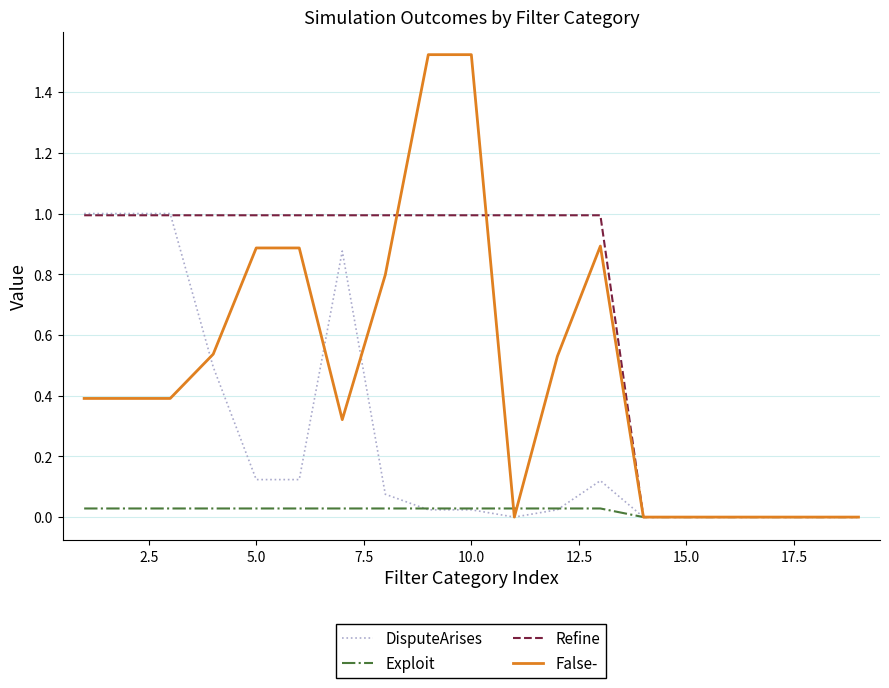

List the series in order of their overall mean, lowest first.

Exploit, DisputeArises, False-, Refine